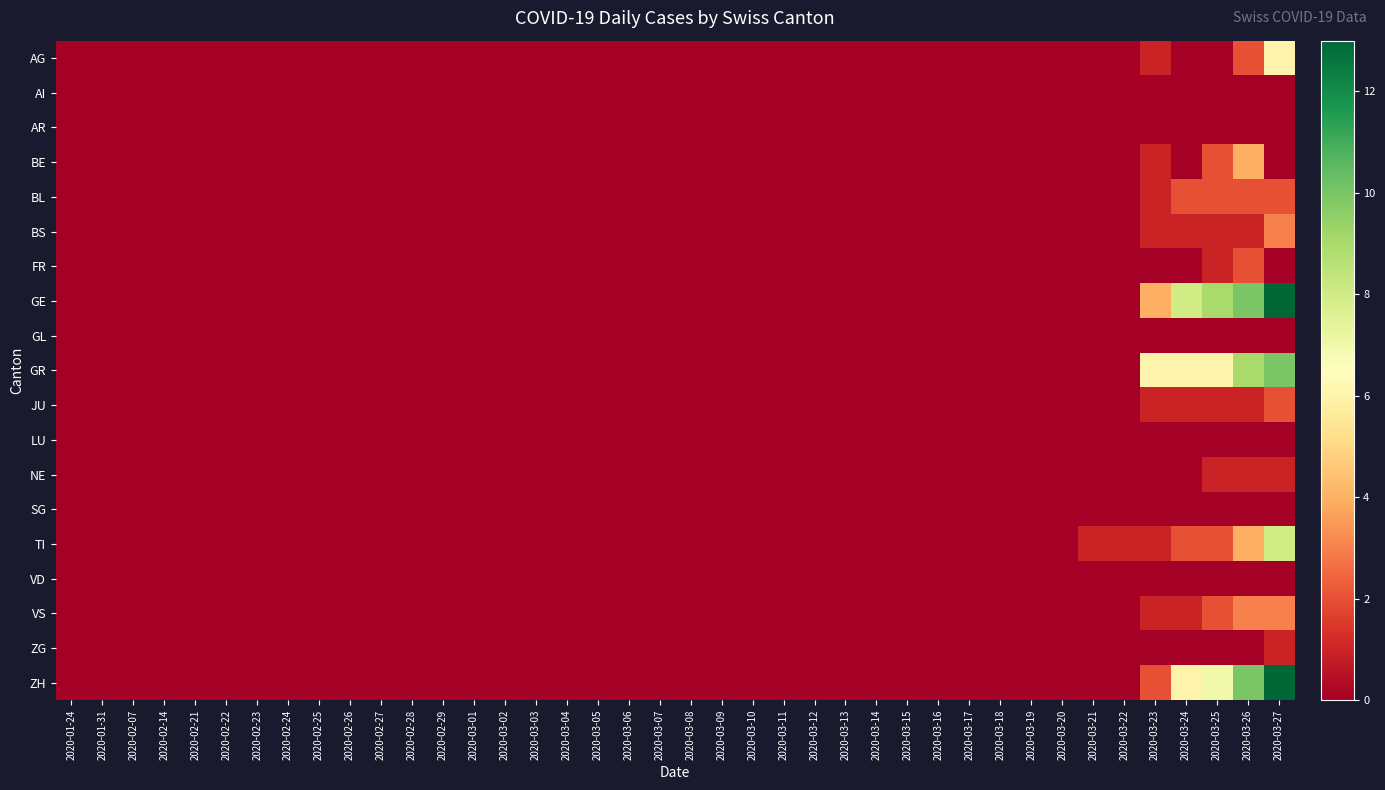

Which series has the largest range (max minus min)?

GE